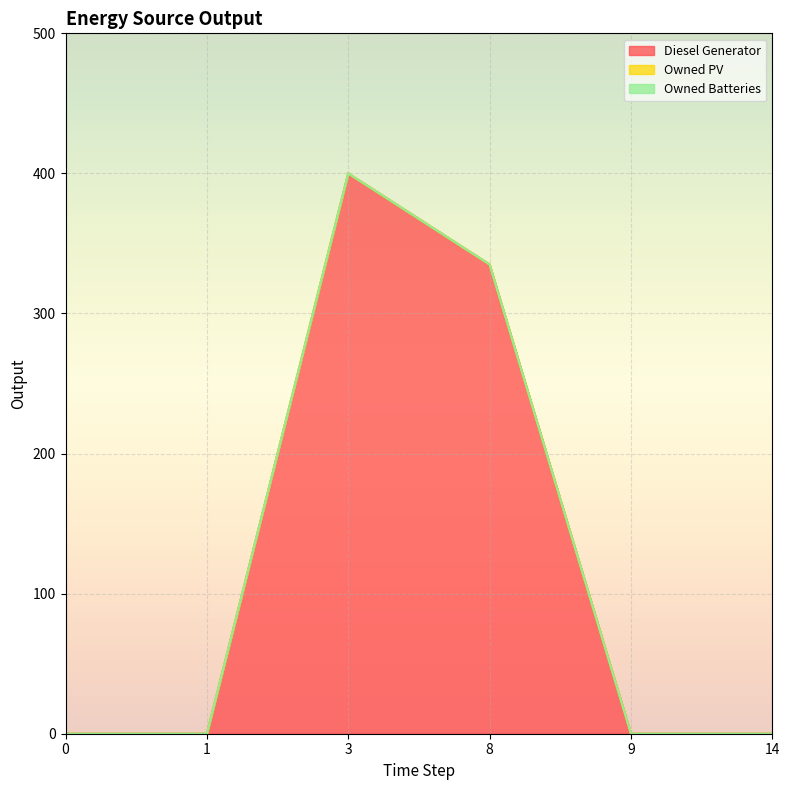

The Owned PV series shows 0 at 3. True or false?

True